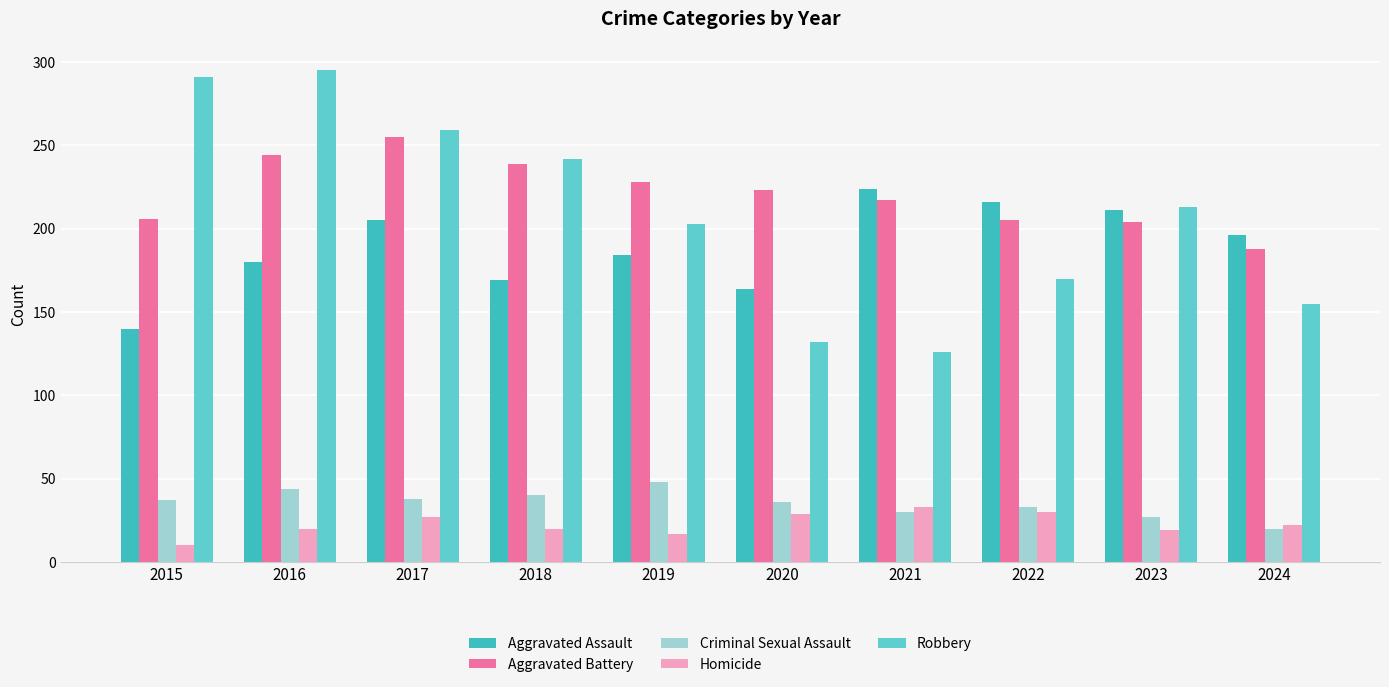

Is it true that Homicide equals 37 at 2024?

False